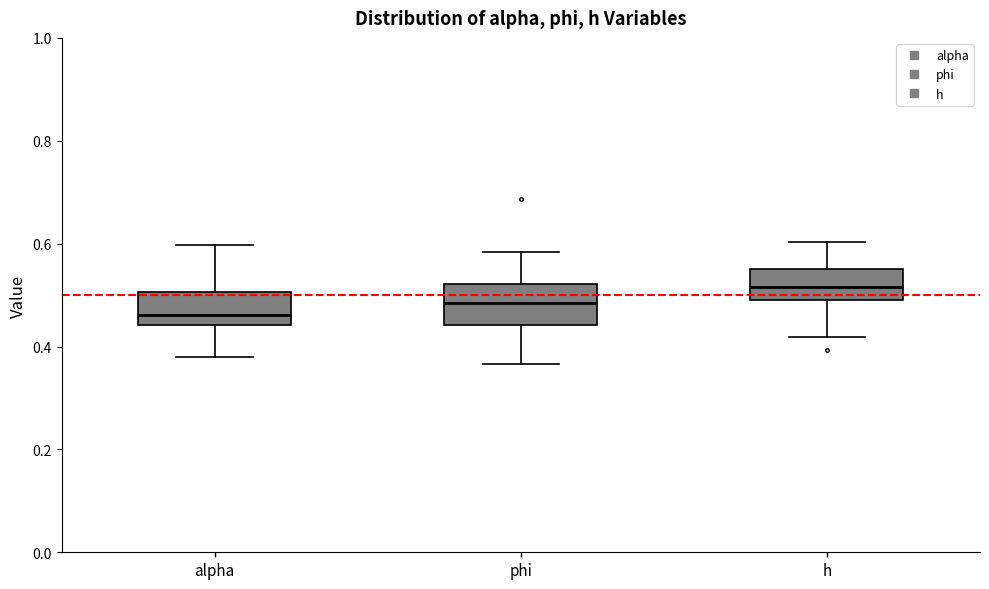

Which box's median line is the lowest?

alpha